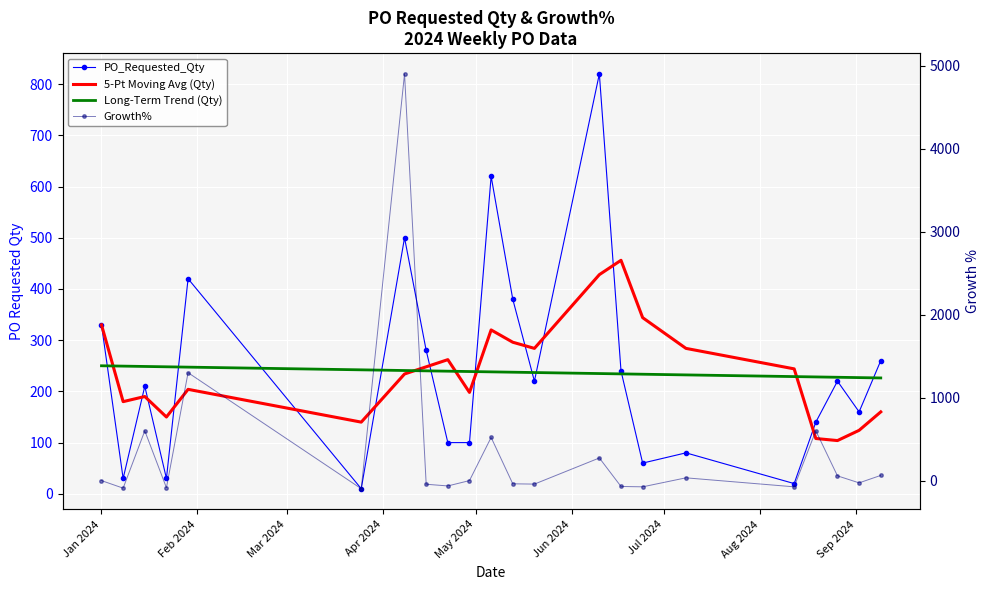

What is the difference between the second highest and minimum values in the Long-Term Trend (Qty) series?

23.1